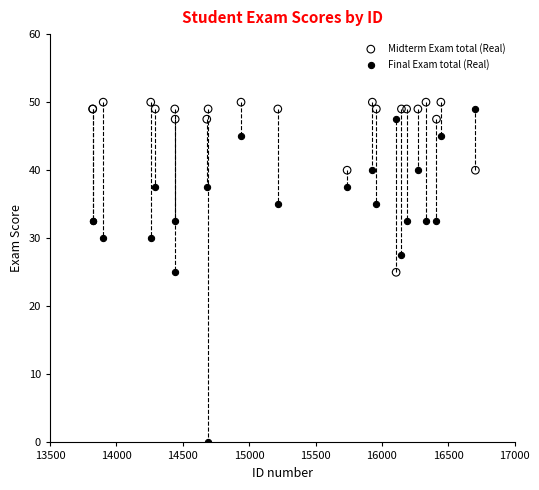

Which series reaches the minimum Y coordinate?

Final Exam total (Real)